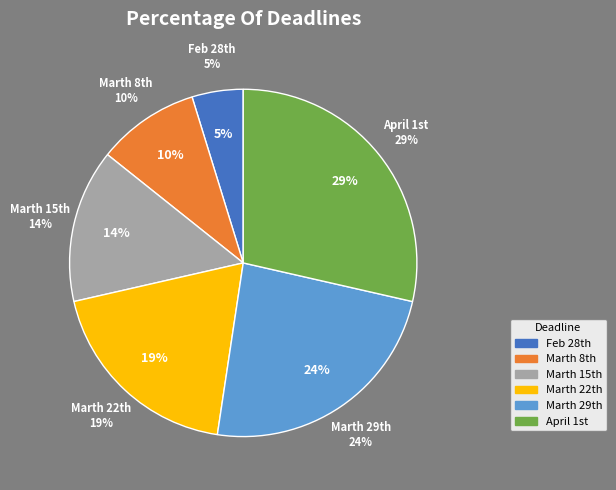

How many slices are in this pie chart?

6